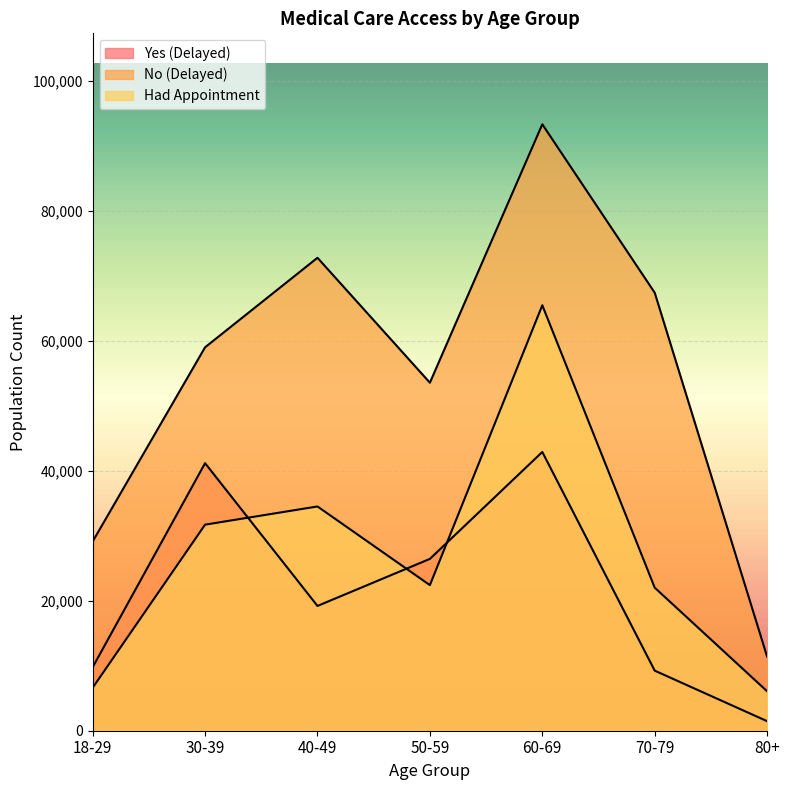

What is the label of the 5th point from the left?

60-69